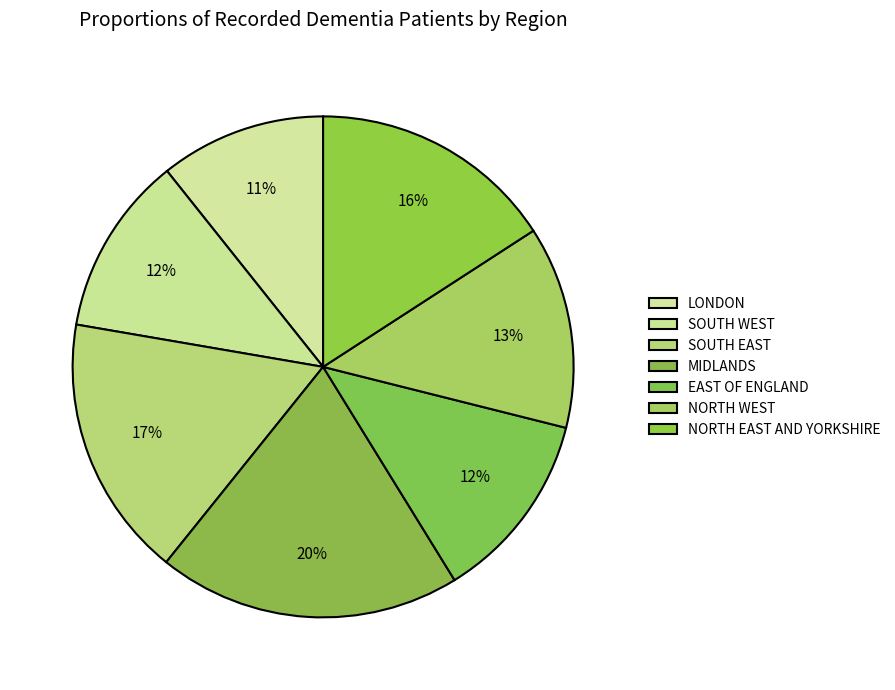

True or false: NORTH WEST accounts for 13% of the total.

True